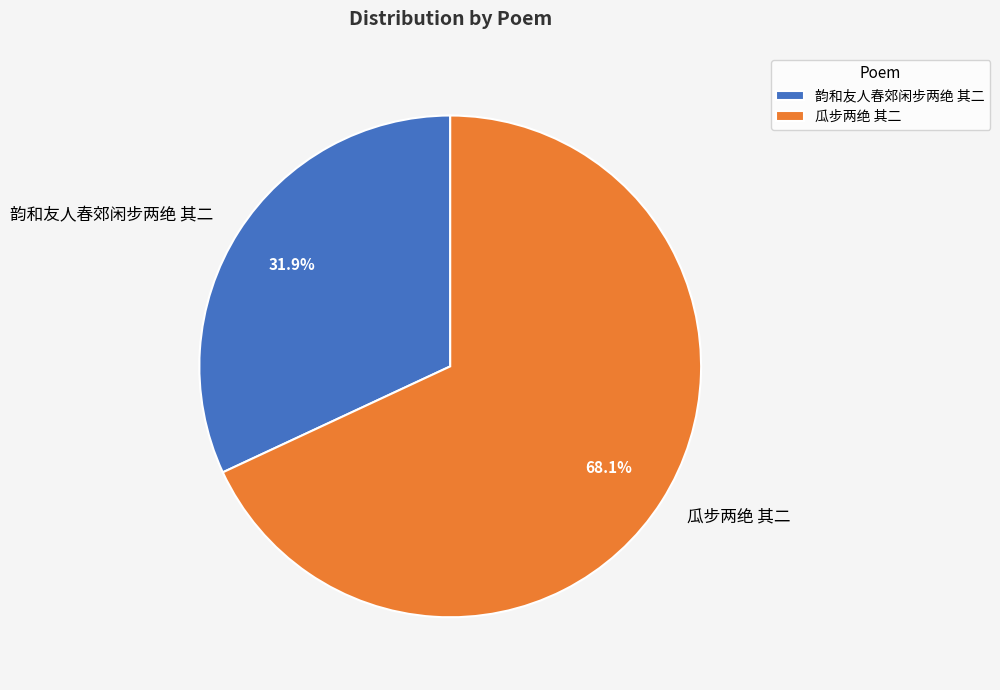

What is the smallest slice in the pie chart?

韵和友人春郊闲步两绝 其二